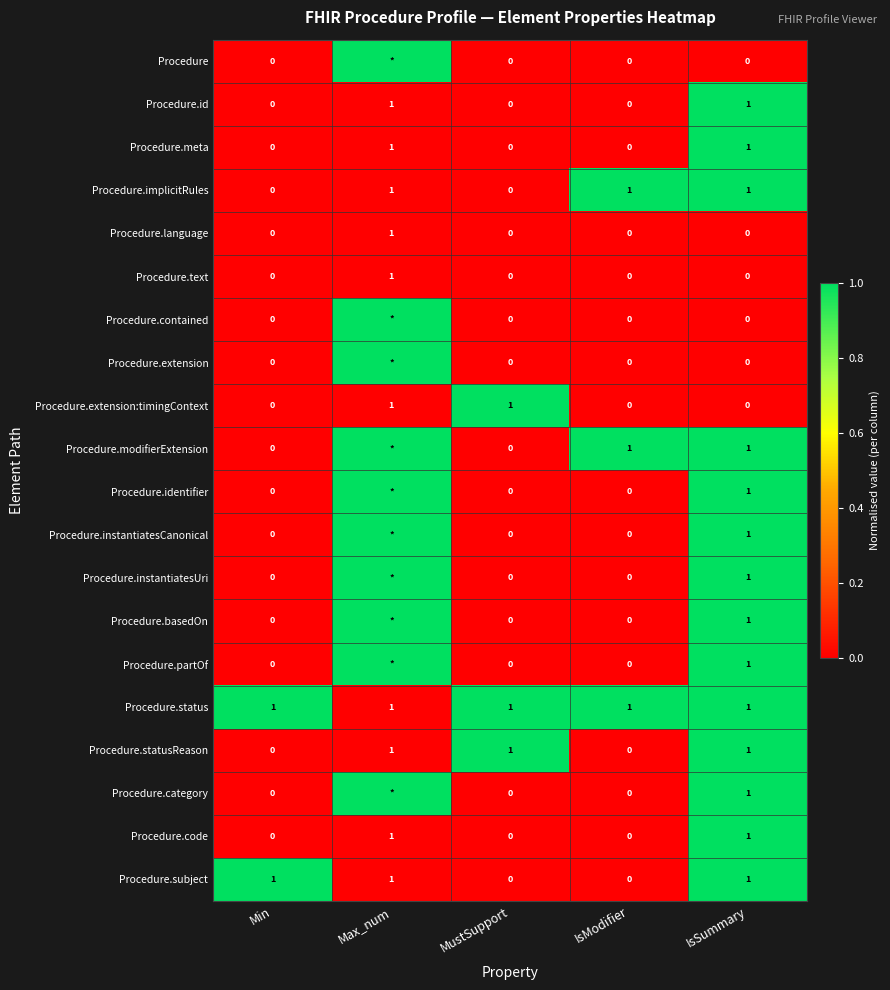

The value of Procedure.instantiatesUri at IsSummary is 2. True or false?

False